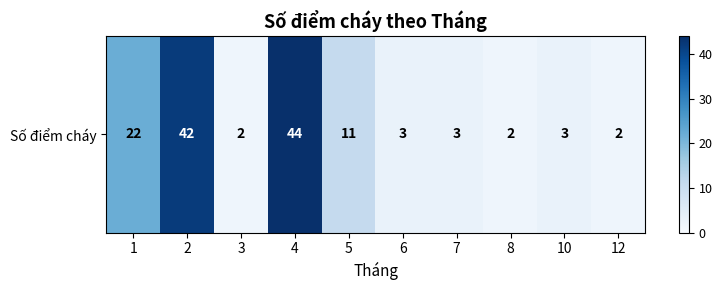

Reading right to left, extract all data points from this chart.

12=2	10=3	8=2	7=3	6=3	5=11	4=44	3=2	2=42	1=22